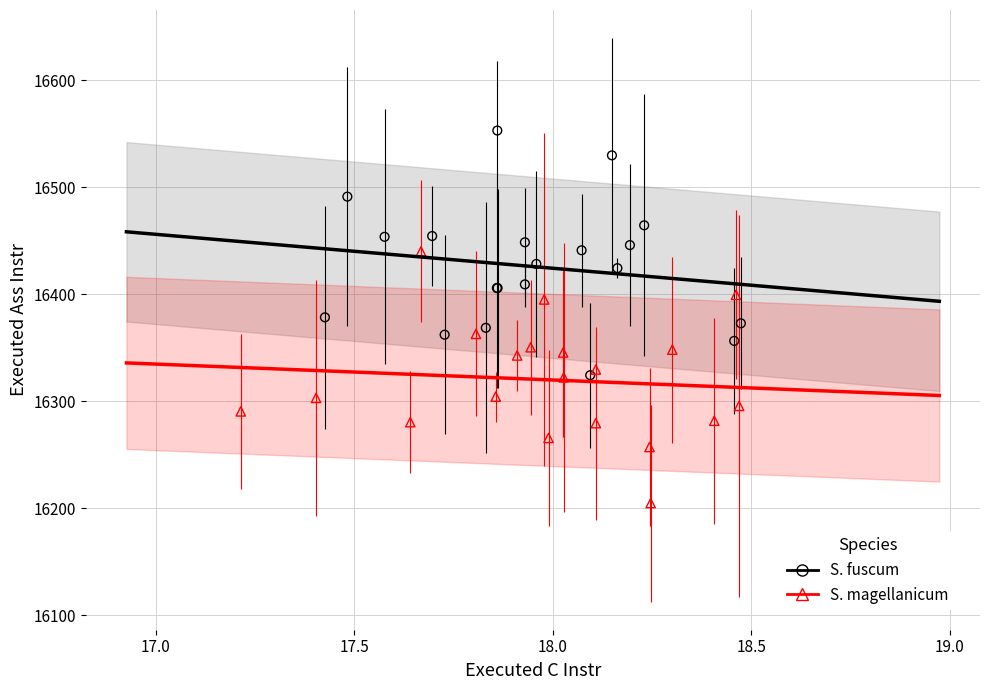

Which series contains the highest Y value?

S. fuscum